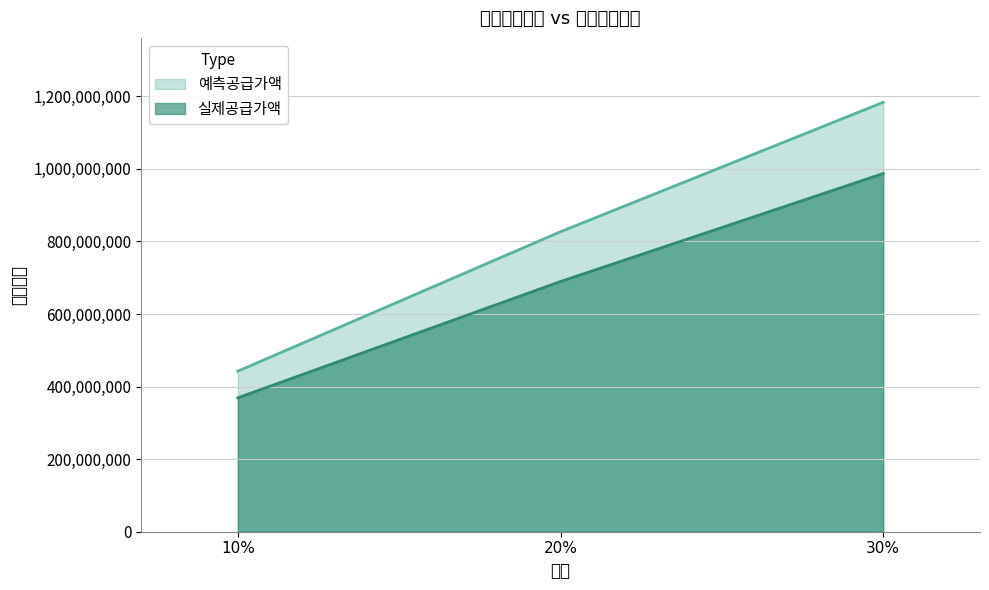

The value of 예측공급가액 at 10% is 300513832.1. True or false?

False